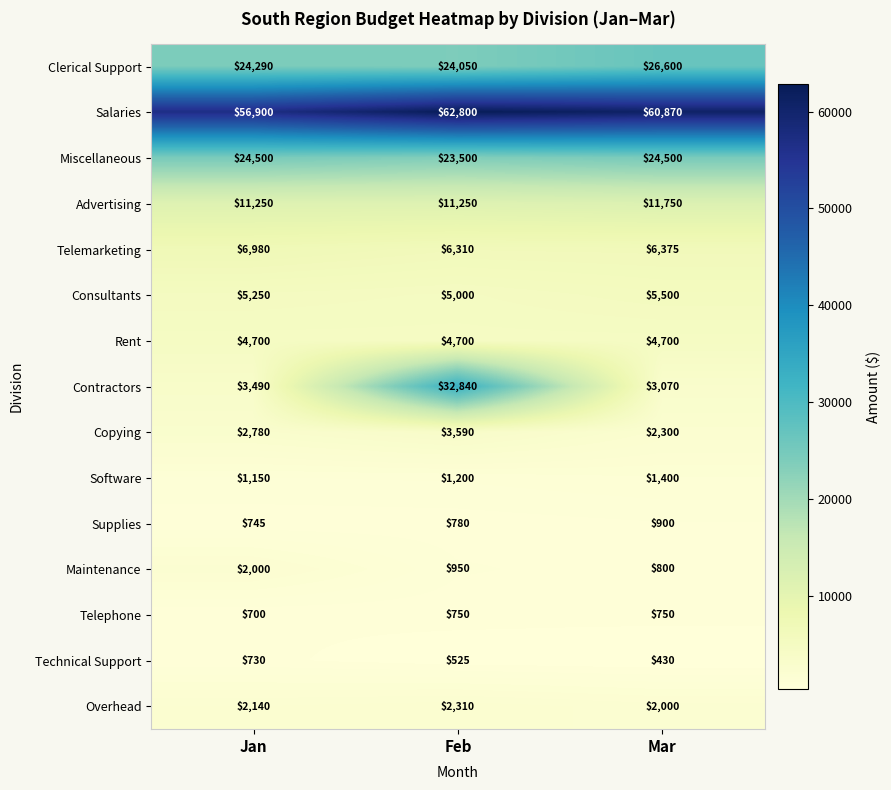

Which series has the largest range (max minus min)?

Contractors